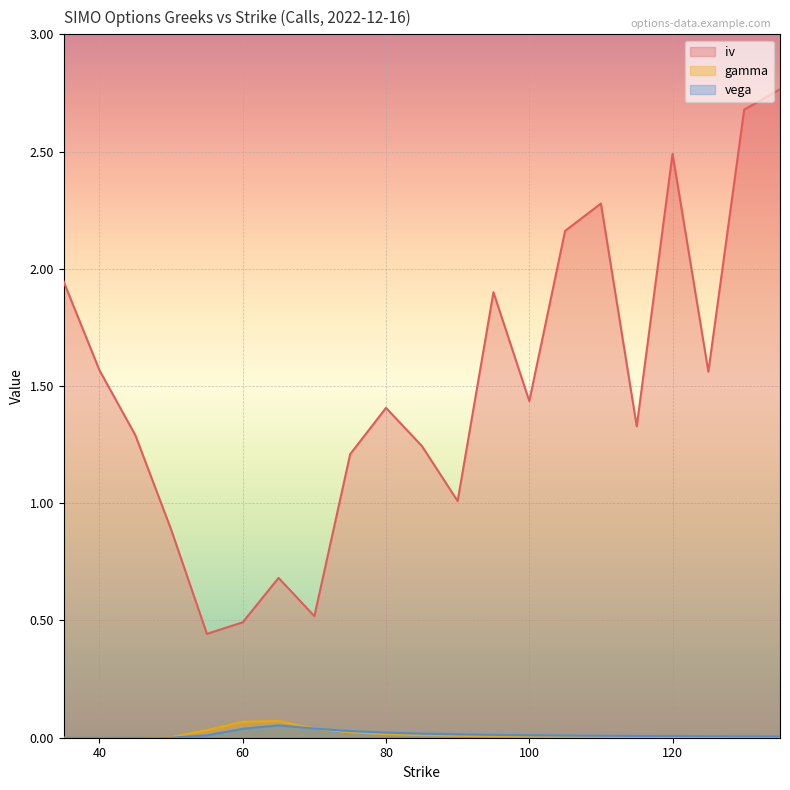

What is the sum of the iv values at 115 and 40?

2.9